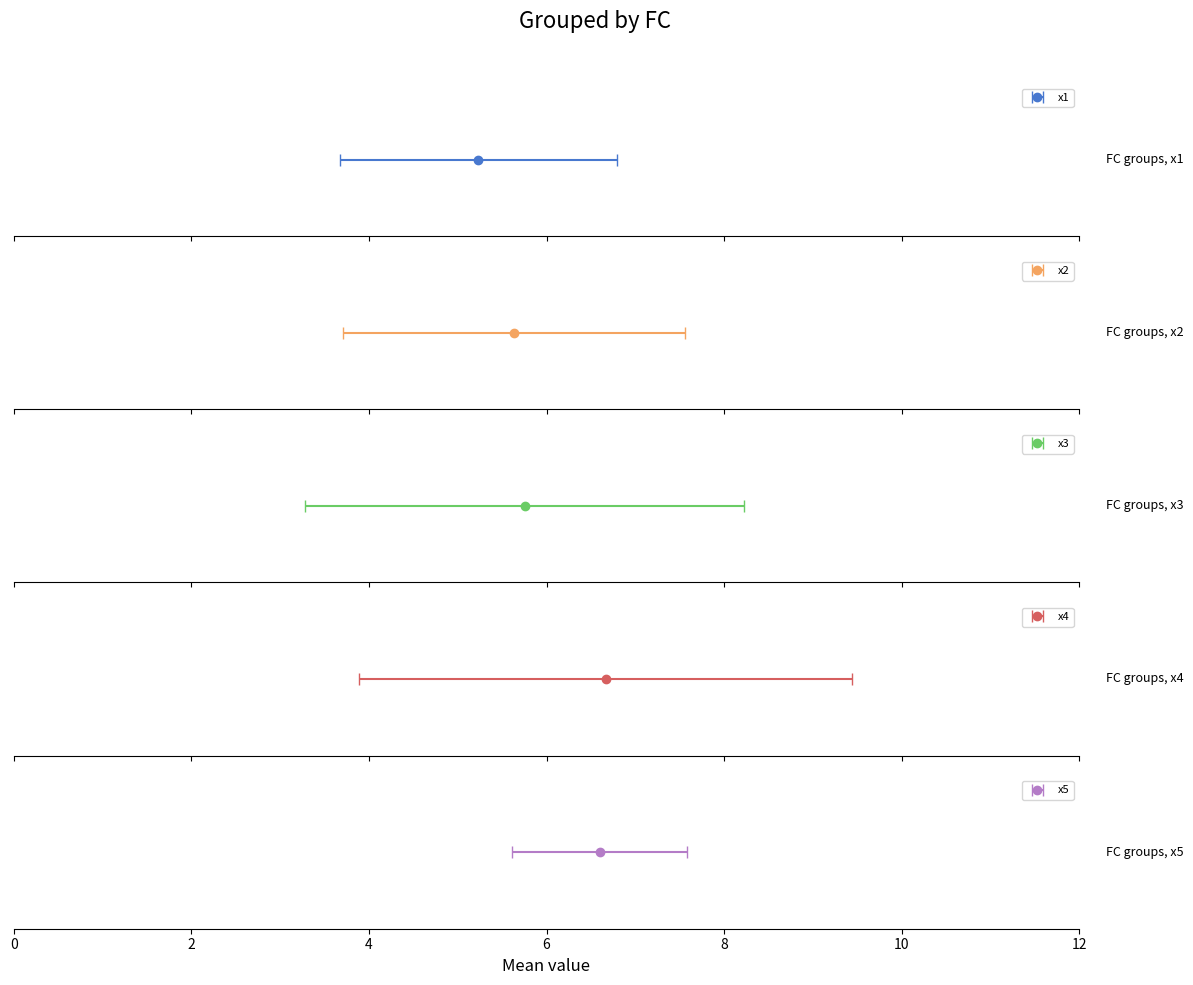

The x4 series shows 1.7 at 7. True or false?

False